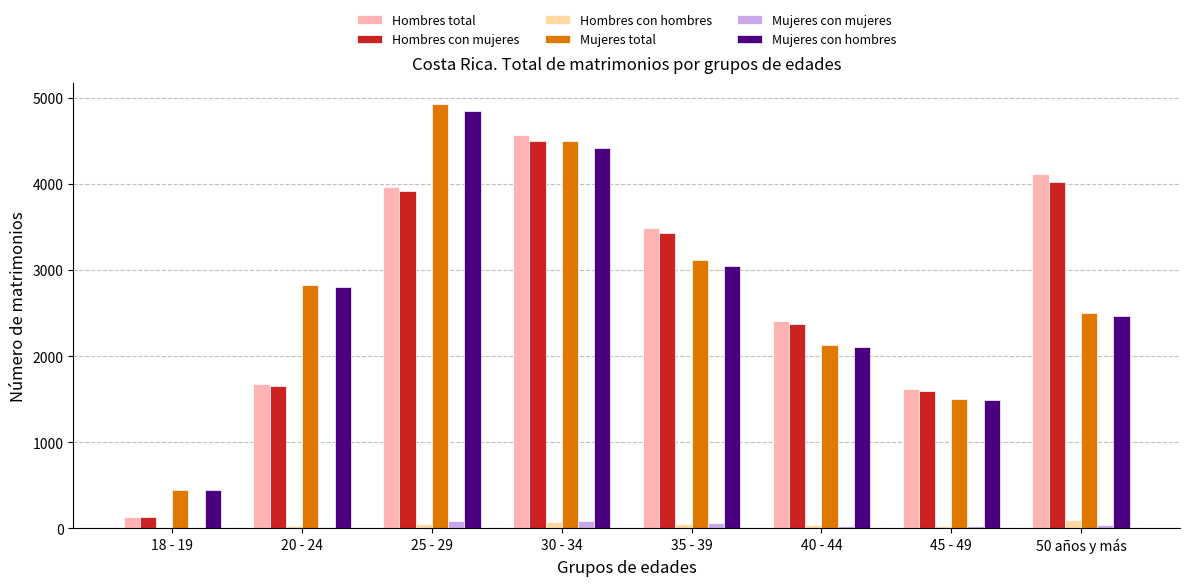

How many data points does each series have?

8